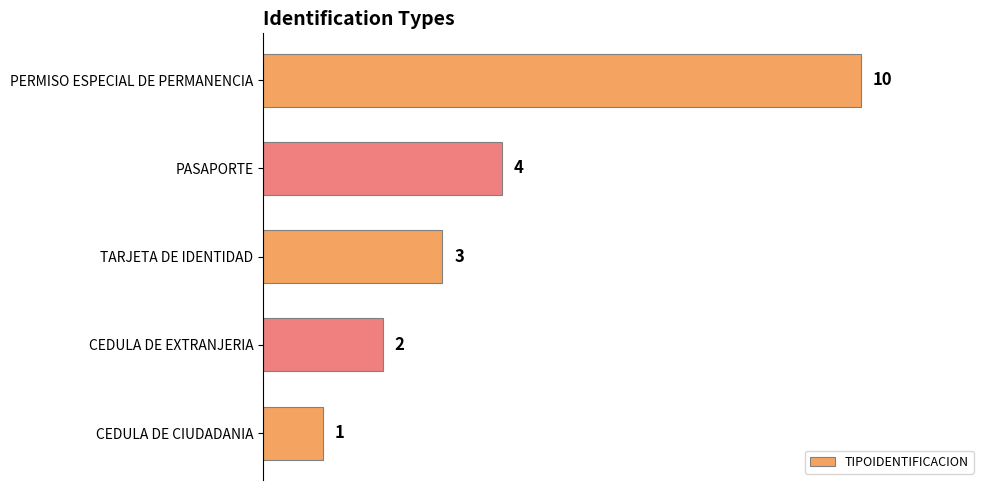

List the labels in order of value, smallest first.

CEDULA DE CIUDADANIA, CEDULA DE EXTRANJERIA, TARJETA DE IDENTIDAD, PASAPORTE, PERMISO ESPECIAL DE PERMANENCIA